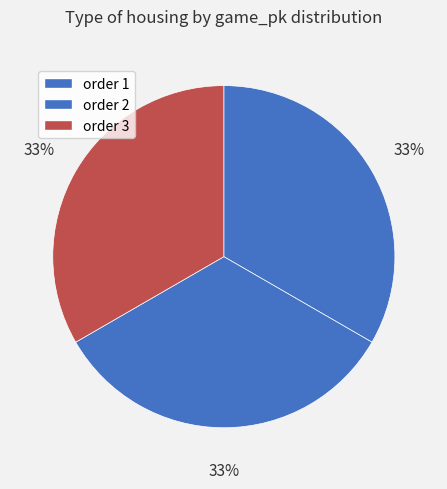

How many slices are in this pie chart?

3